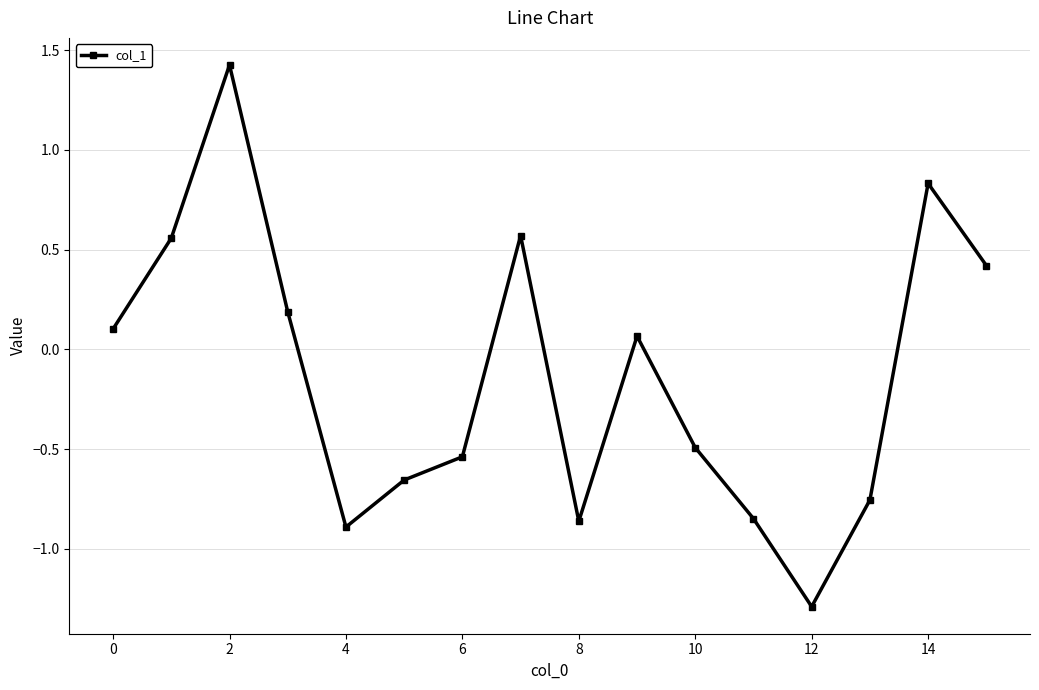

How many distinct data groups are displayed?

1